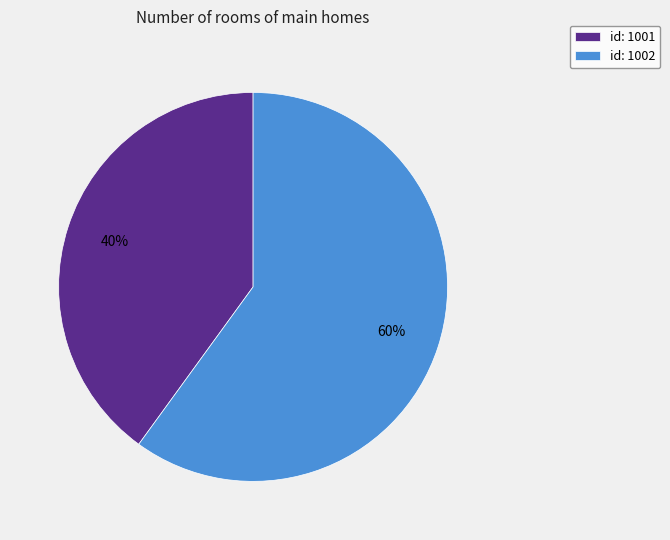

To the nearest percent, what percentage of the pie is id: 1002?

60%